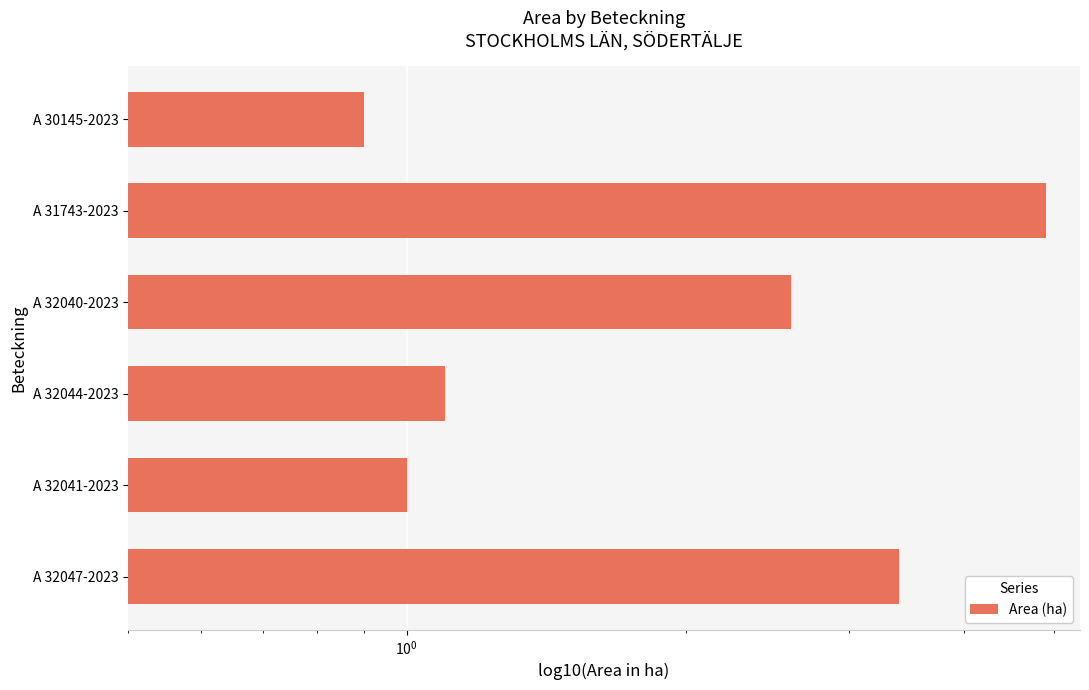

What is the maximum value shown in the chart?

4.9